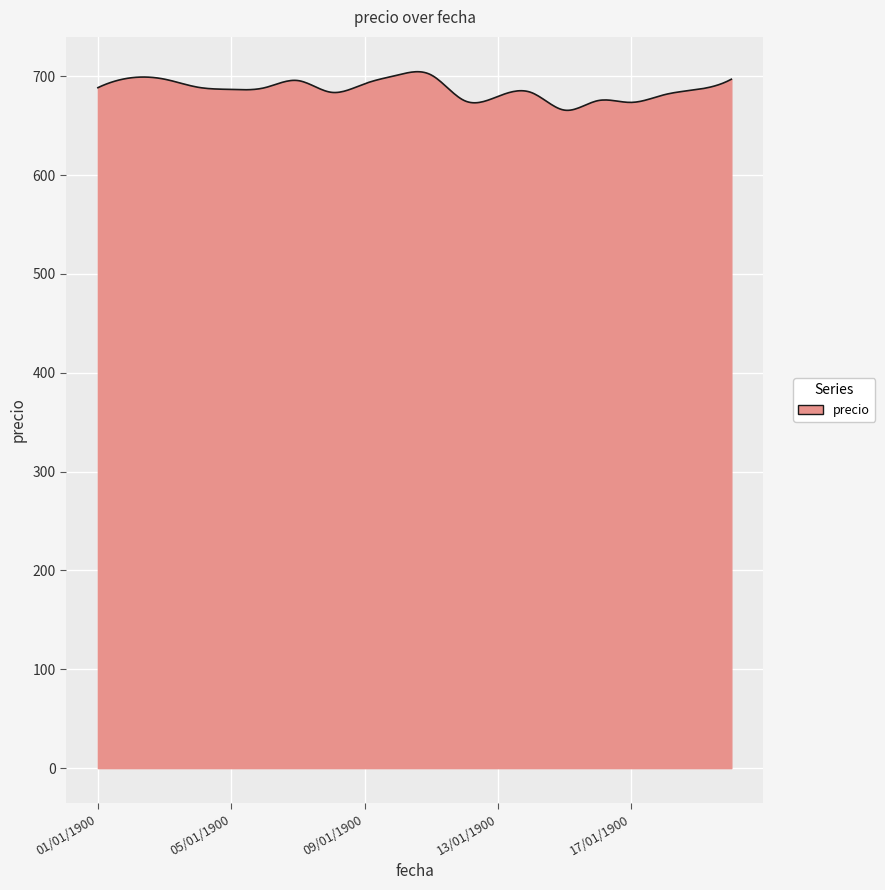

What is the greatest value displayed?

704.7